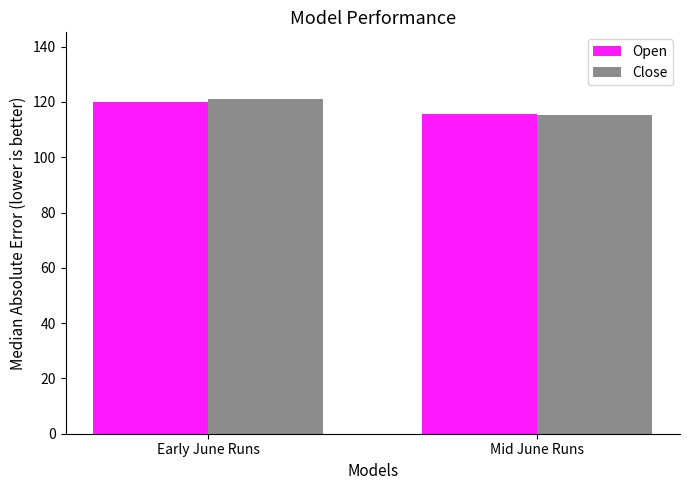

What is the total value across all series at Mid June Runs?

231.0